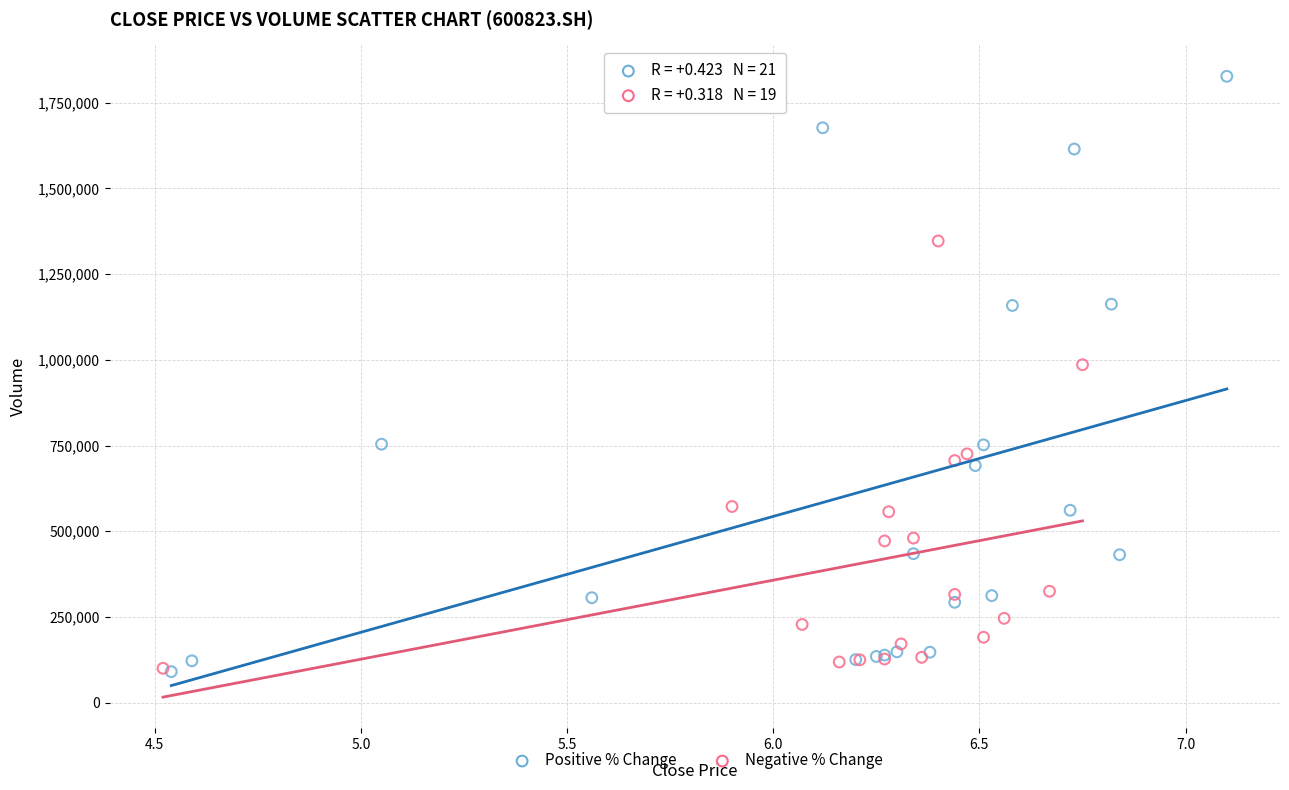

Which series contains the highest Y value?

Positive % Change